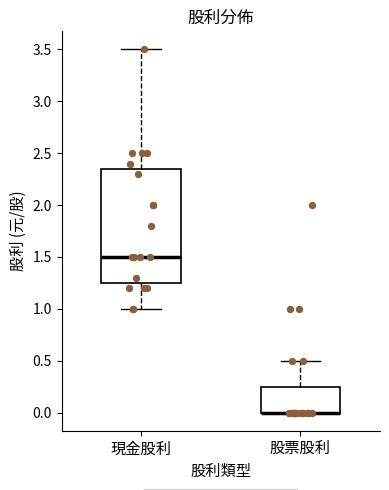

Where does the median line of the box for 現金股利 sit on the y-axis? The values are not printed on the chart, so give them approximately, as read against the axis.

1.50